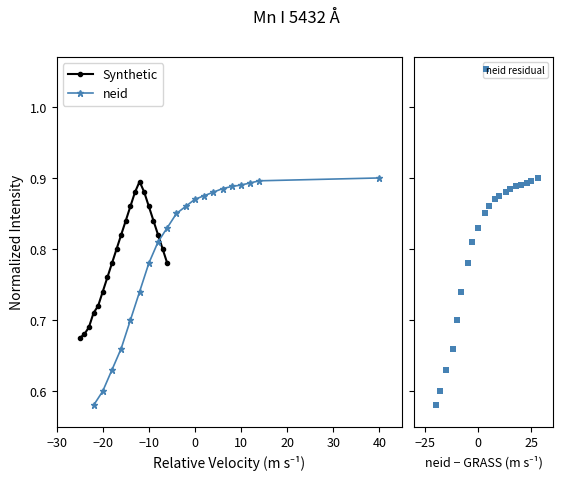

The value of neid at 10 is 1.5. True or false?

False